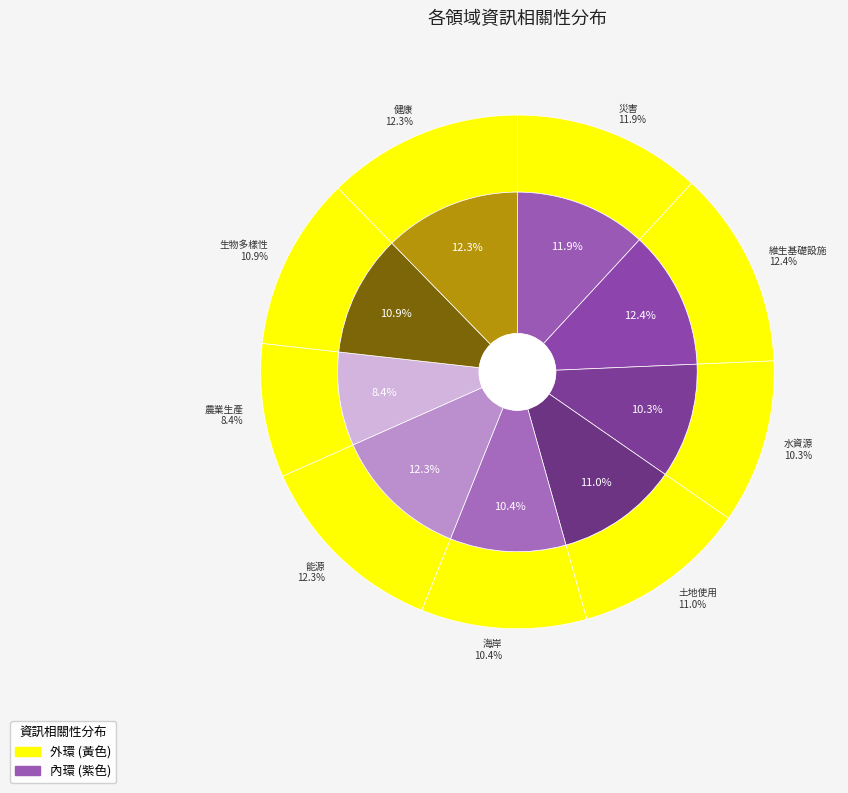

Do 水資源 and 維生基礎設施 together represent more than half of the pie?

No